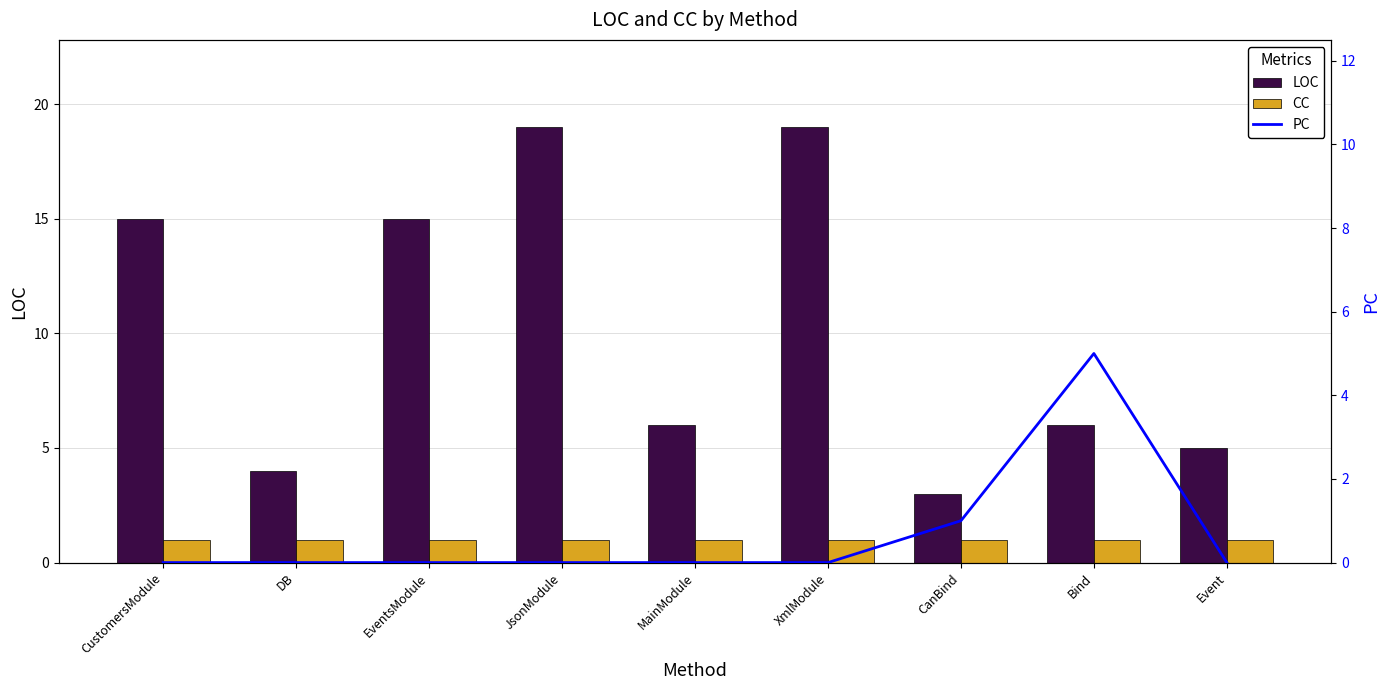

The value of CC at JsonModule is 1. True or false?

True